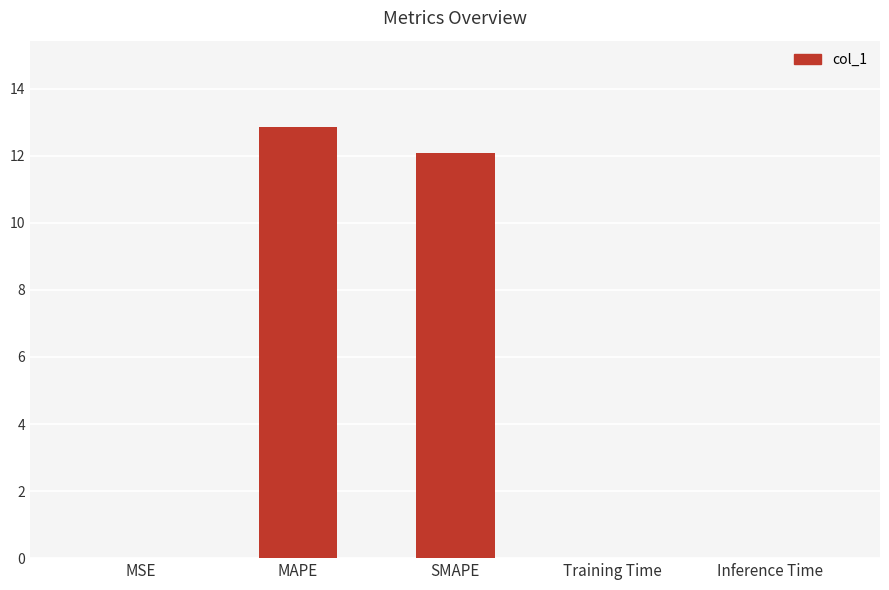

The chart shows a value of 12.9 at MAPE. True or false?

True